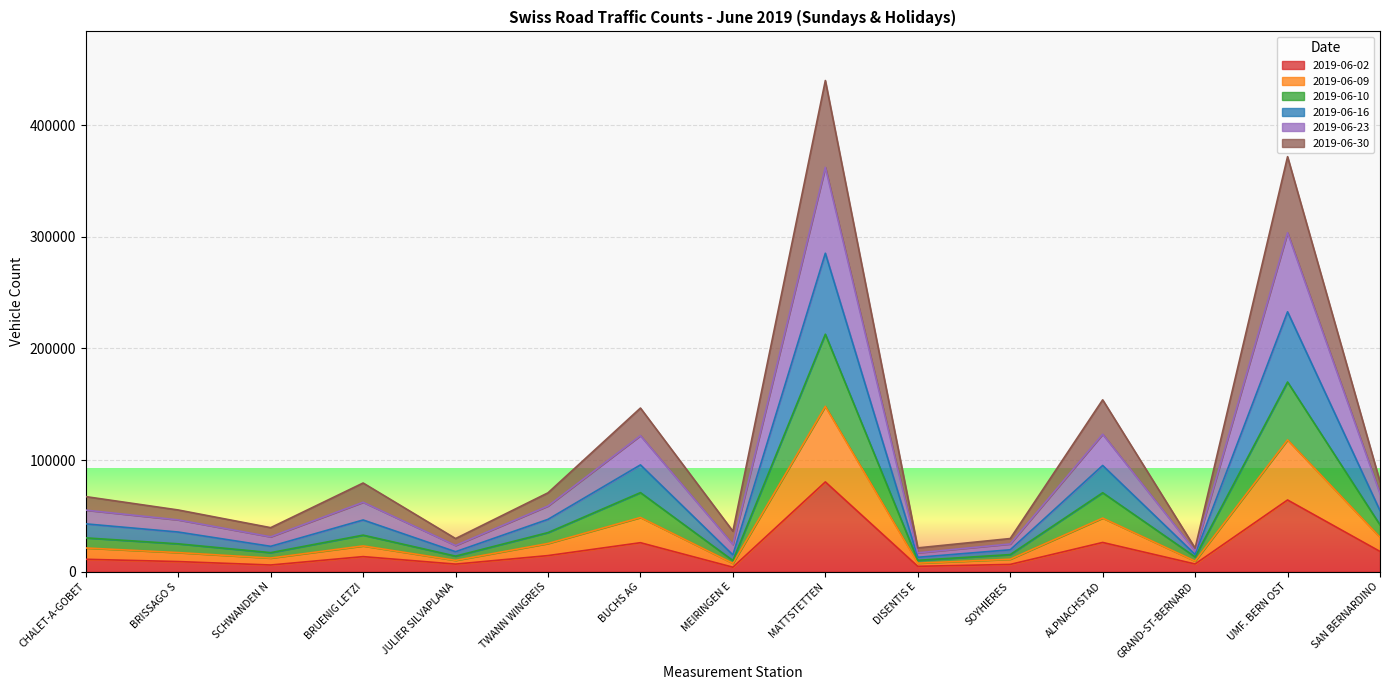

What is the label of the 13th point from the right?

SCHWANDEN N